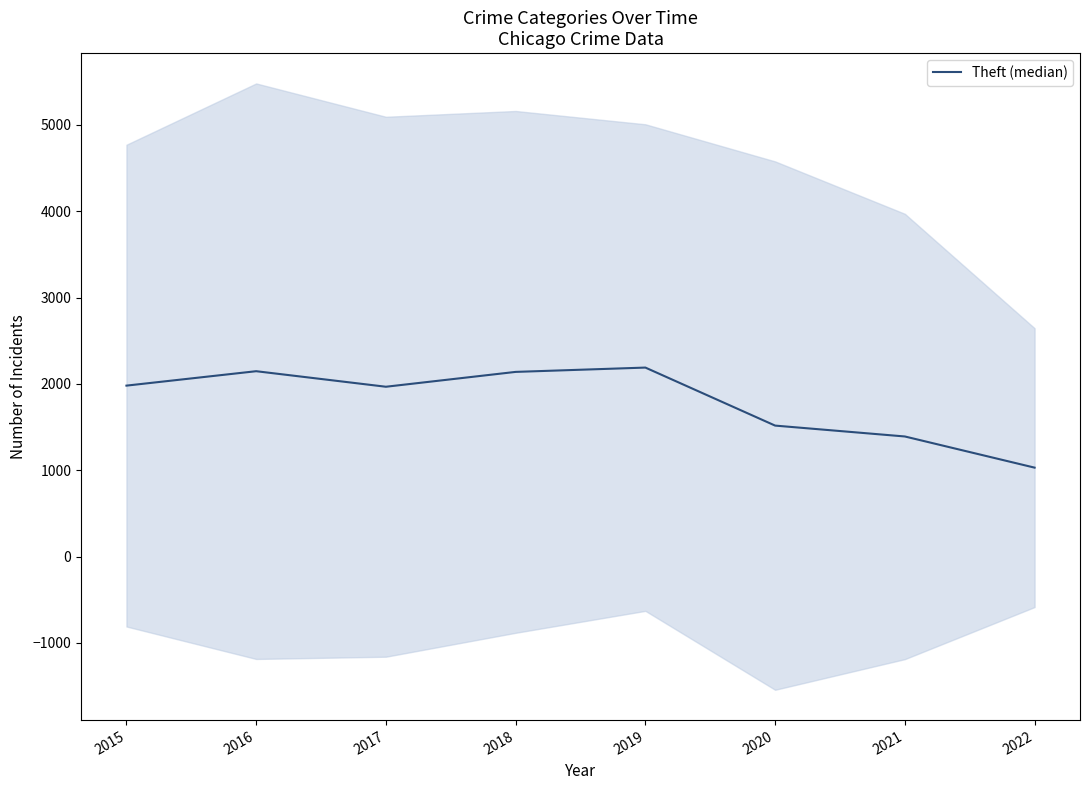

What is the greatest value displayed?

2190